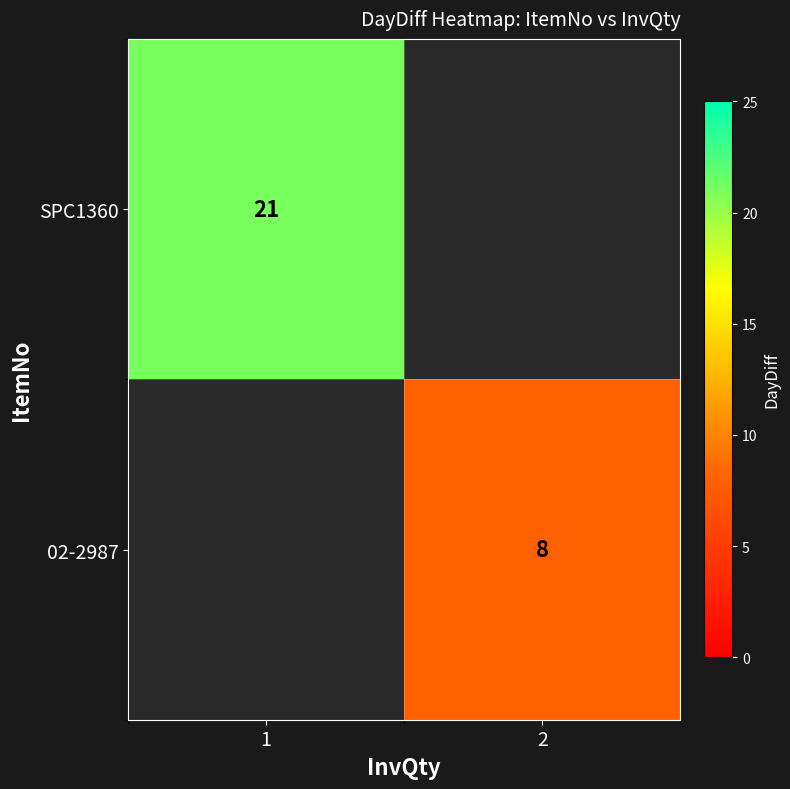

At which category does the chart reach its minimum across all series?

2